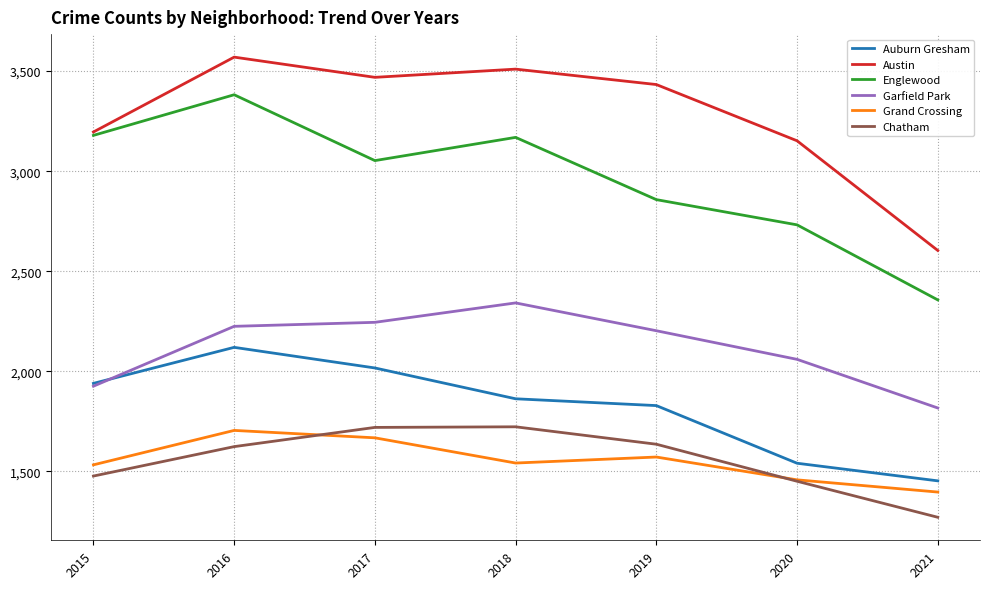

What value does the Austin series have at 2020?

3152